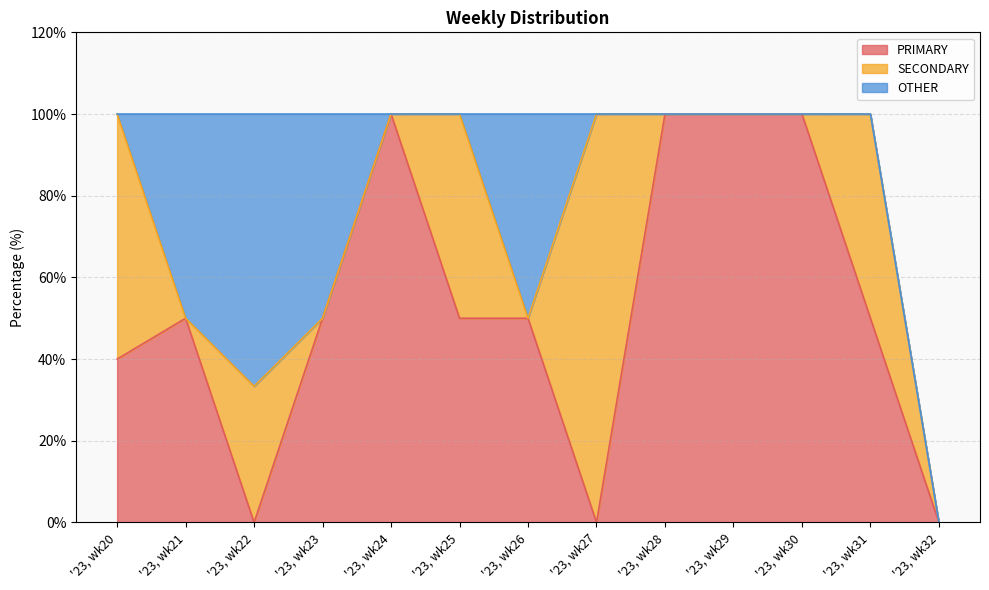

Which series changed the most between '23, wk27 and '23, wk31?

PRIMARY